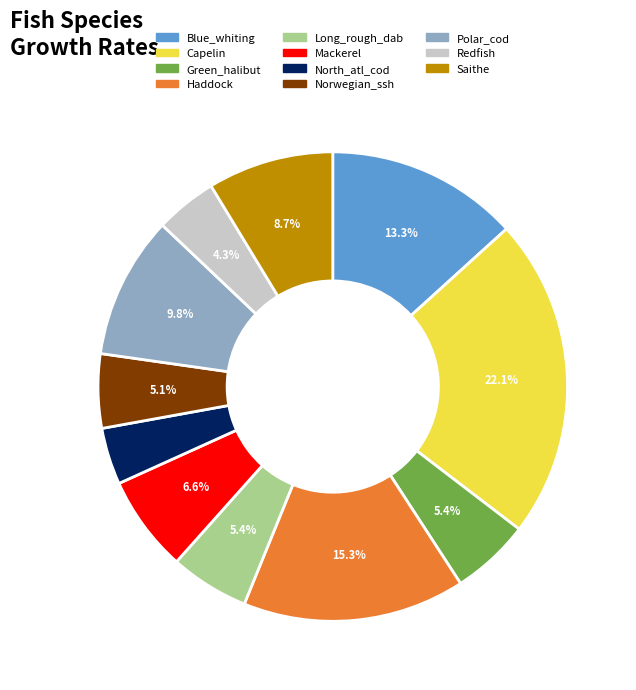

To the nearest percent, what is the combined percentage of Green_halibut and Mackerel?

12%